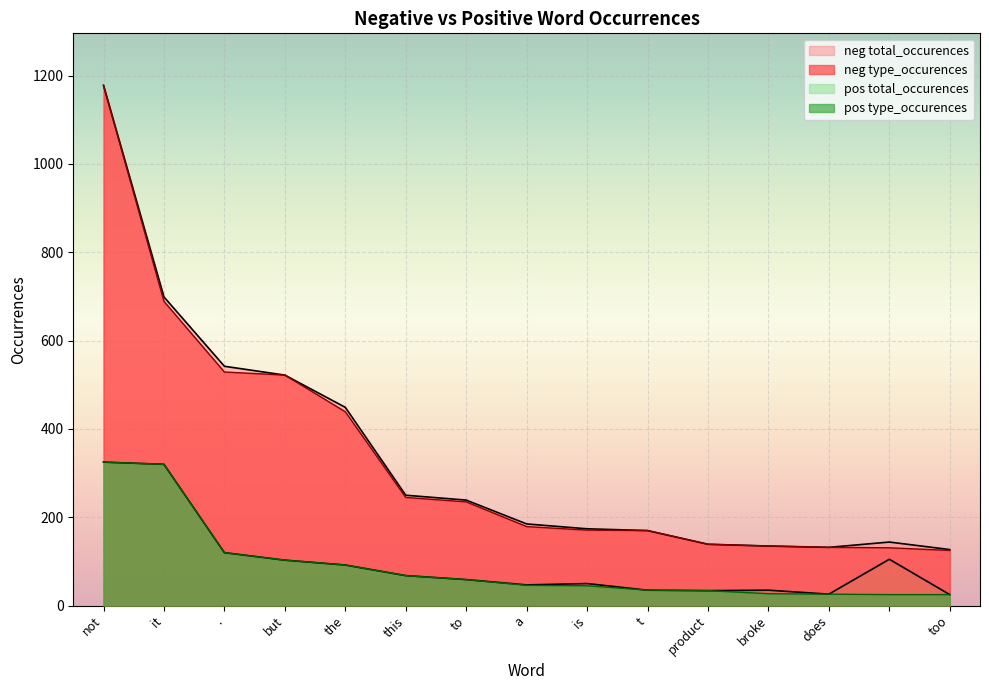

Does the chart display data point markers on the line(s)?

No